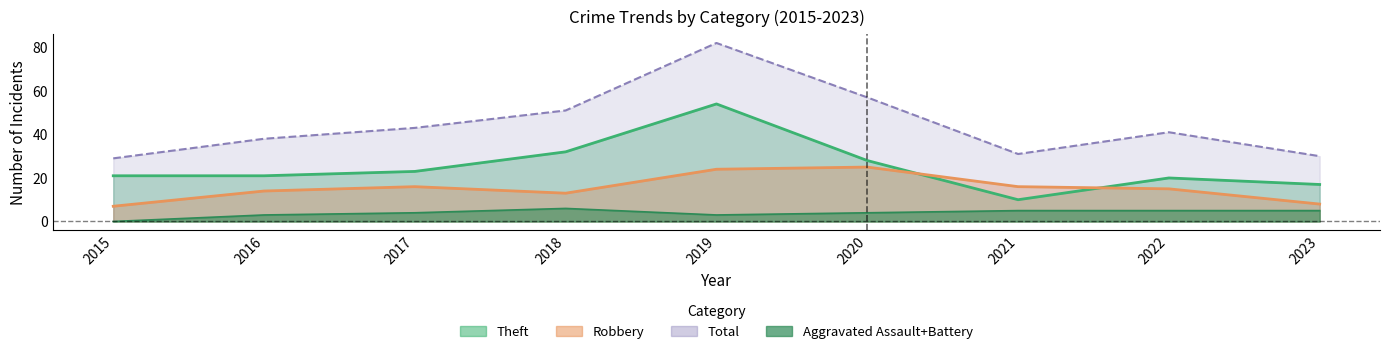

Where is Robbery nearest to the value 16?

2017